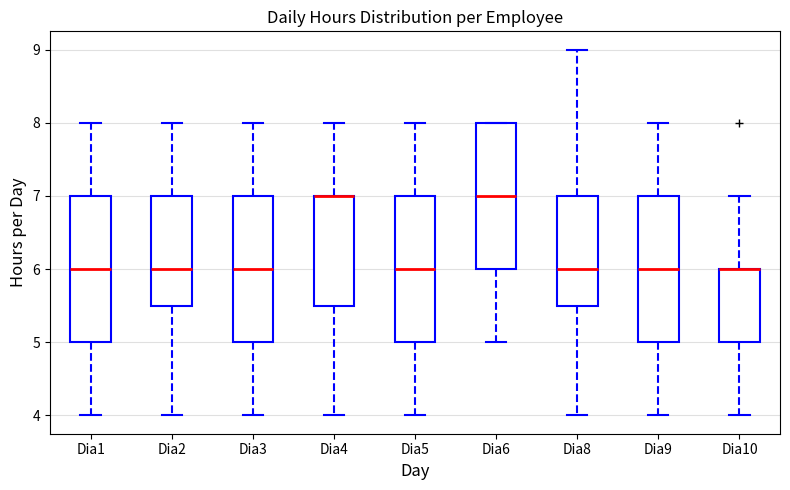

Reading left to right, read every box against the y-axis: the position of its median line, the range the box covers, and the ends of its whiskers. The values are not printed on the chart, so give them approximately, as read against the axis.

Dia1: median 6.0, box 5.0 to 7.0, whiskers 4.0 to 8.0
Dia2: median 6.0, box 5.5 to 7.0, whiskers 4.0 to 8.0
Dia3: median 6.0, box 5.0 to 7.0, whiskers 4.0 to 8.0
Dia4: median 7.0 (drawn on the box's upper edge), box 5.5 to 7.0, whiskers 4.0 to 8.0
Dia5: median 6.0, box 5.0 to 7.0, whiskers 4.0 to 8.0
Dia6: median 7.0, box 6.0 to 8.0, whiskers 5.0 to 8.0
Dia8: median 6.0, box 5.5 to 7.0, whiskers 4.0 to 9.0
Dia9: median 6.0, box 5.0 to 7.0, whiskers 4.0 to 8.0
Dia10: median 6.0 (drawn on the box's upper edge), box 5.0 to 6.0, whiskers 4.0 to 7.0